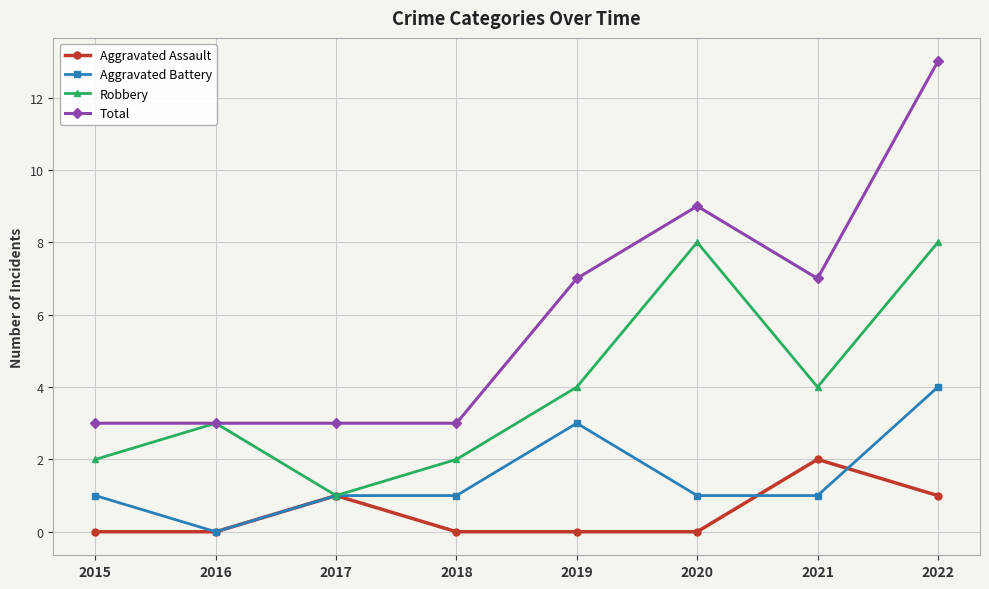

Which series has the largest total across all categories?

Total